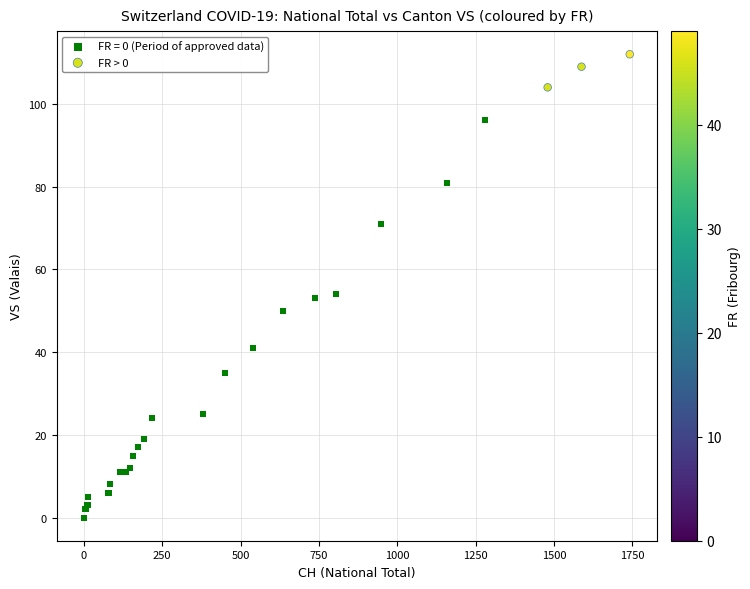

Which series reaches the maximum Y coordinate?

FR > 0